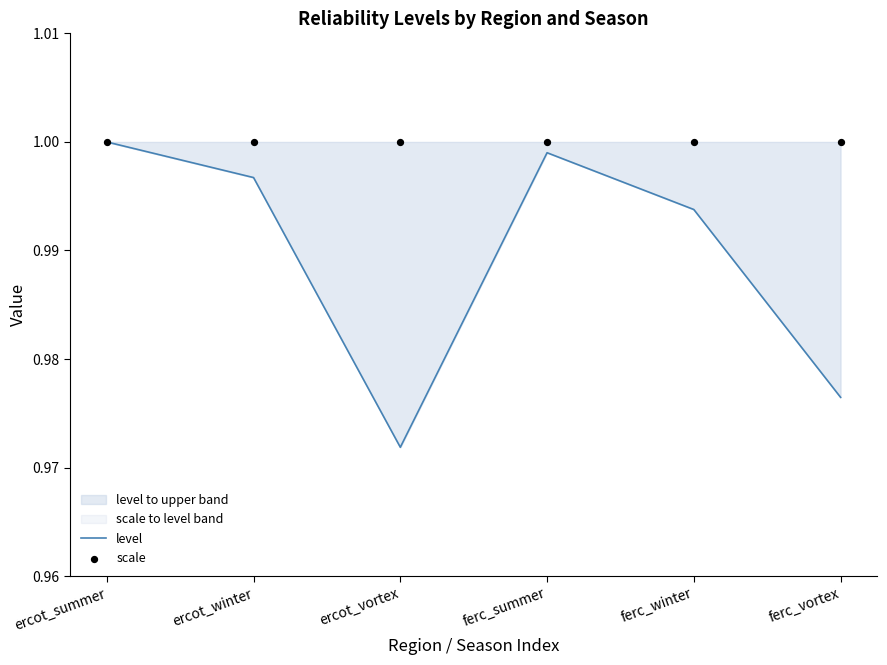

Is the value of level at ferc_winter greater than the value of scale at ercot_winter?

No